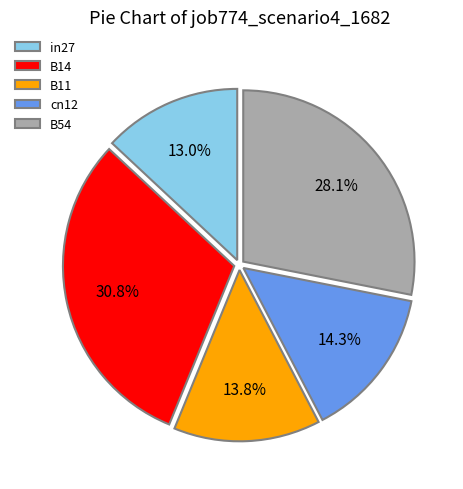

Do cn12 and in27 together represent more than half of the pie?

No